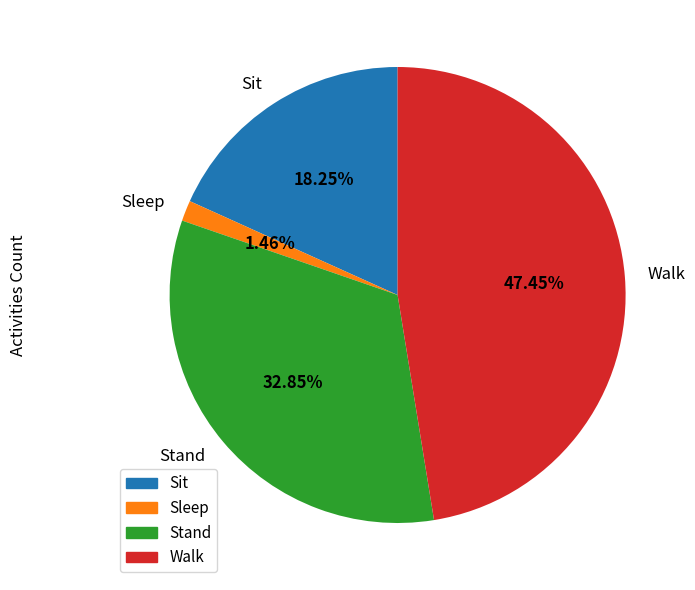

Which category has the smallest portion of the pie?

Sleep